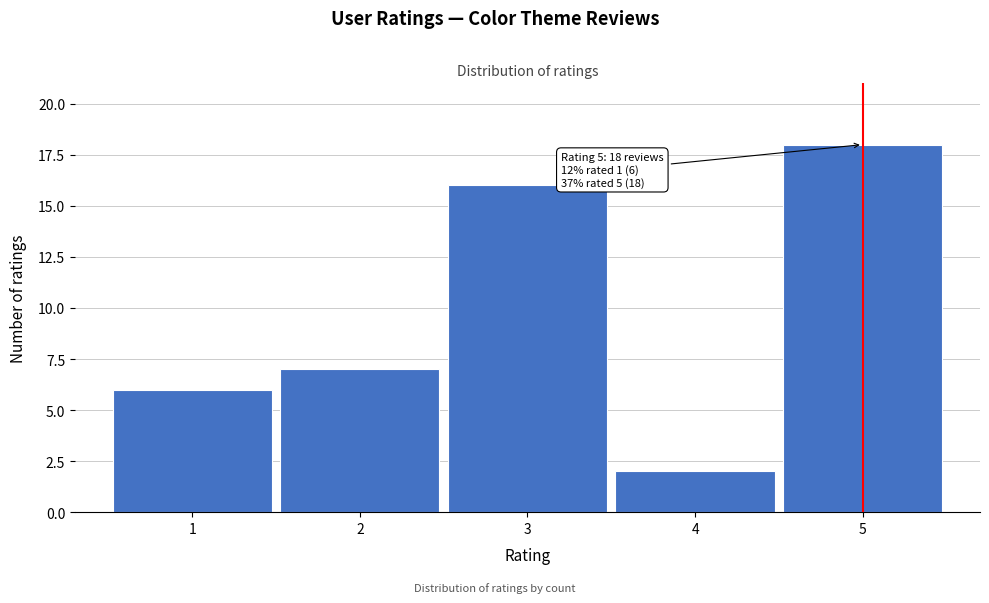

Reading left to right, what are all the values shown in this chart?

1=6	2=7	3=16	4=2	5=18